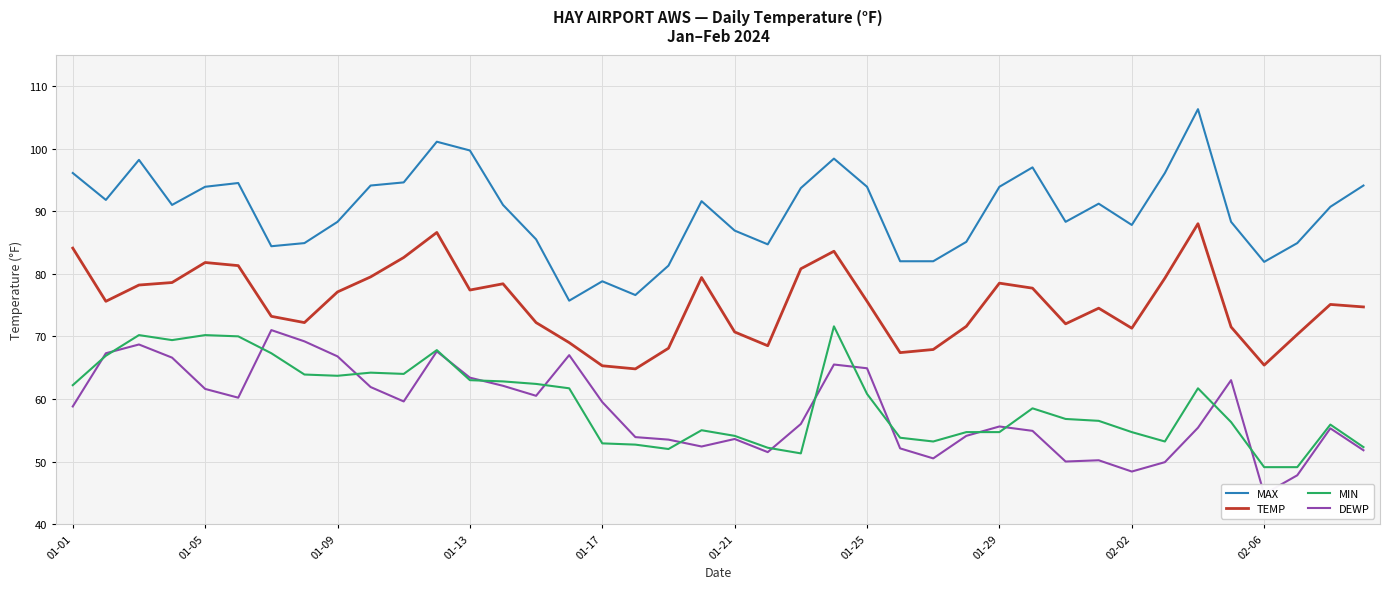

True or false: TEMP has more than 1 interior local peaks.

True